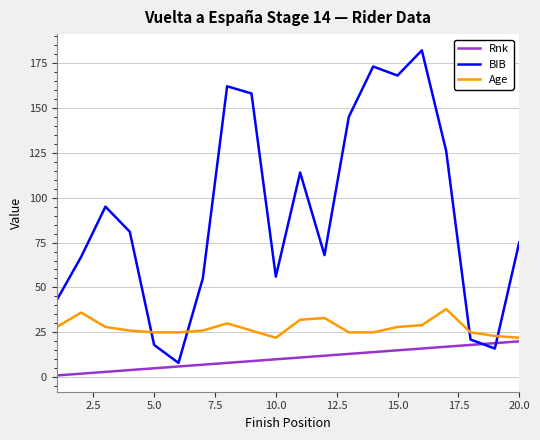

How many times do BIB and Age cross each other?

4